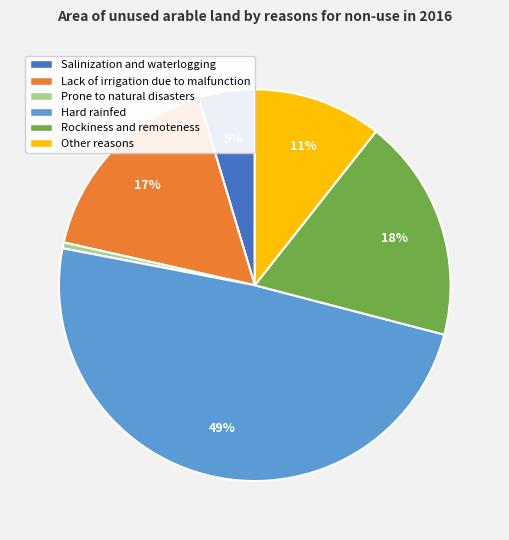

What is the smallest slice in the pie chart?

Prone to natural disasters